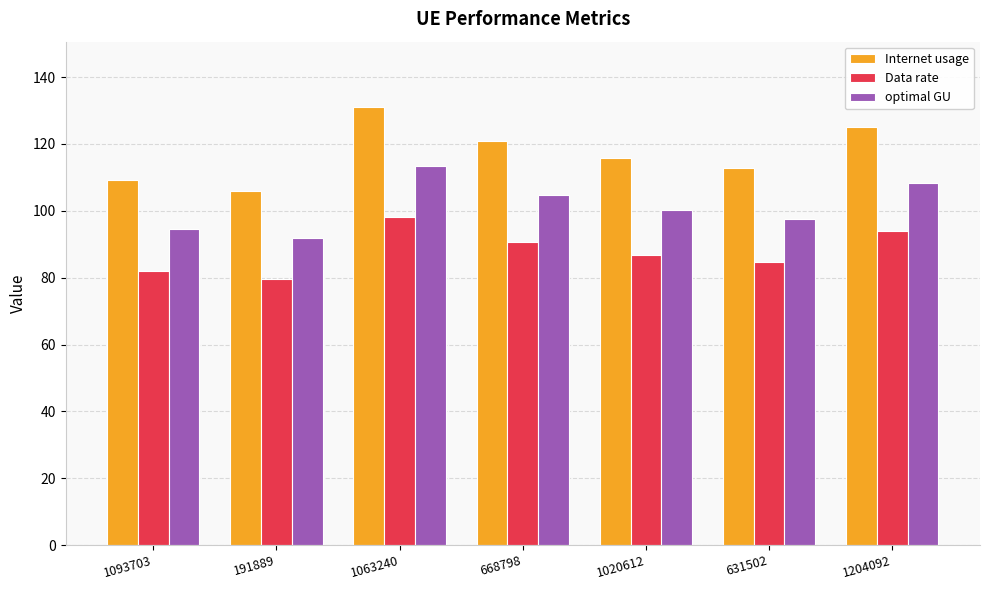

Rank the categories by Data rate value from lowest to highest.

191889, 1093703, 631502, 1020612, 668798, 1204092, 1063240